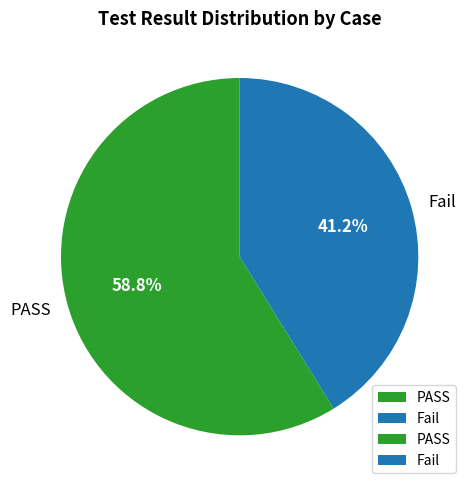

To the nearest percent, what is the average slice percentage?

50%